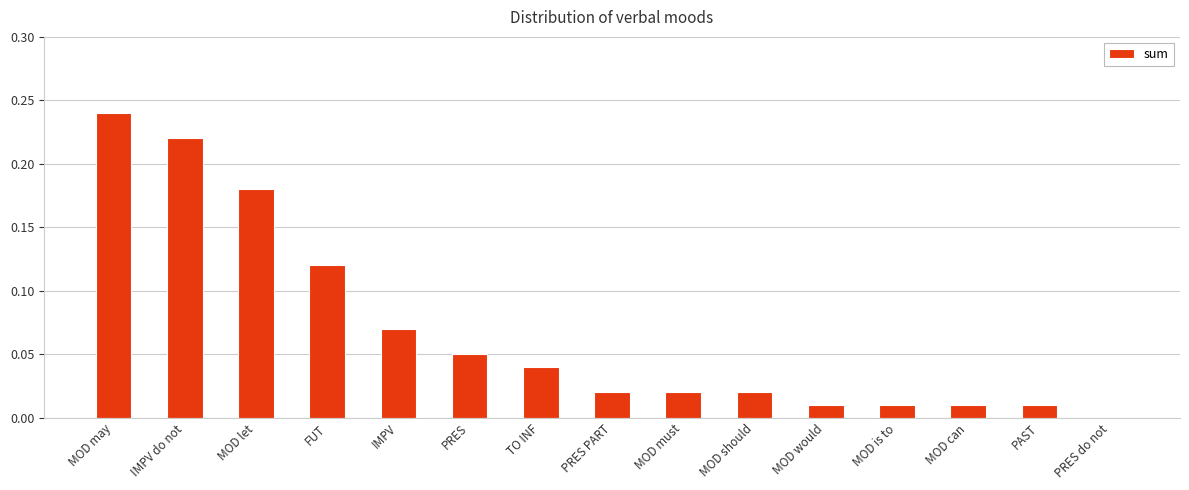

At which category does the chart reach its peak across all series?

MOD may